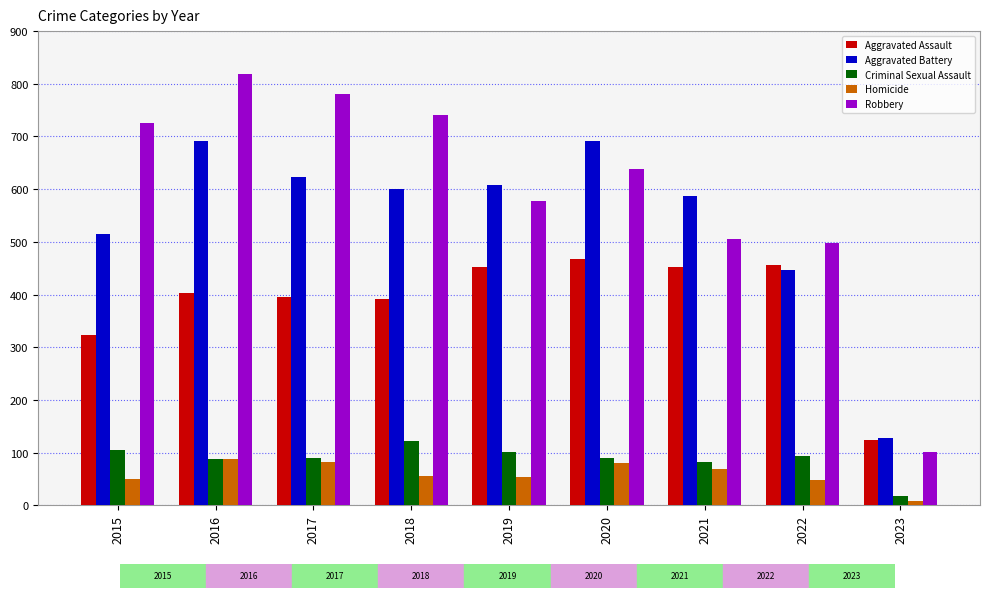

What is the sum of all Criminal Sexual Assault values?

789